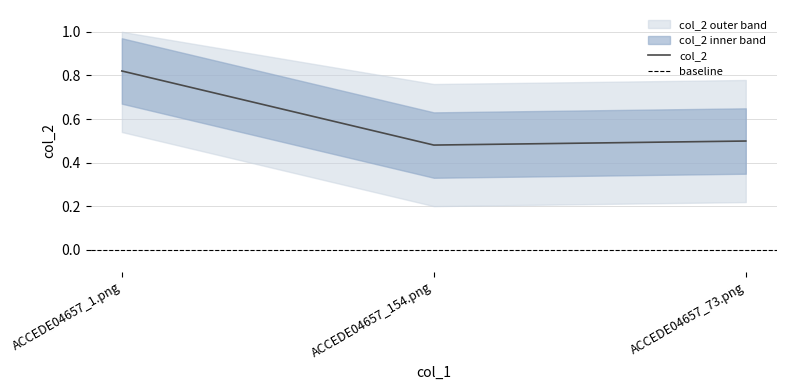

Rank the categories by value from highest to lowest.

ACCEDE04657_1.png, ACCEDE04657_73.png, ACCEDE04657_154.png